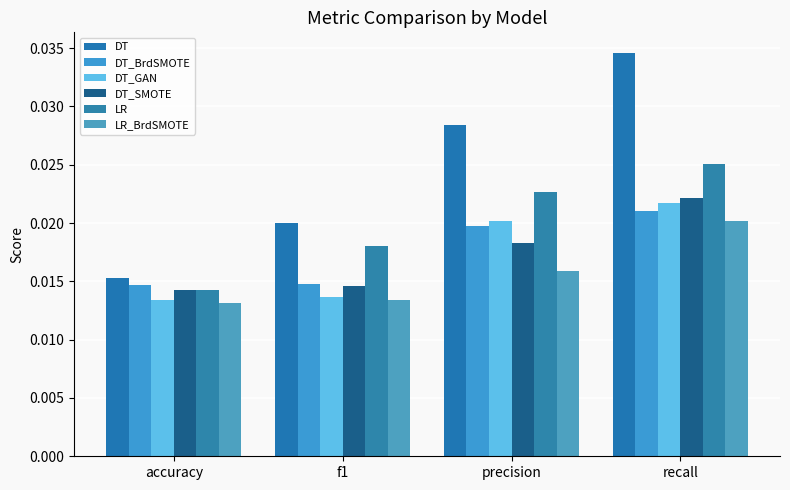

What is the label of the 1st bar from the right?

recall